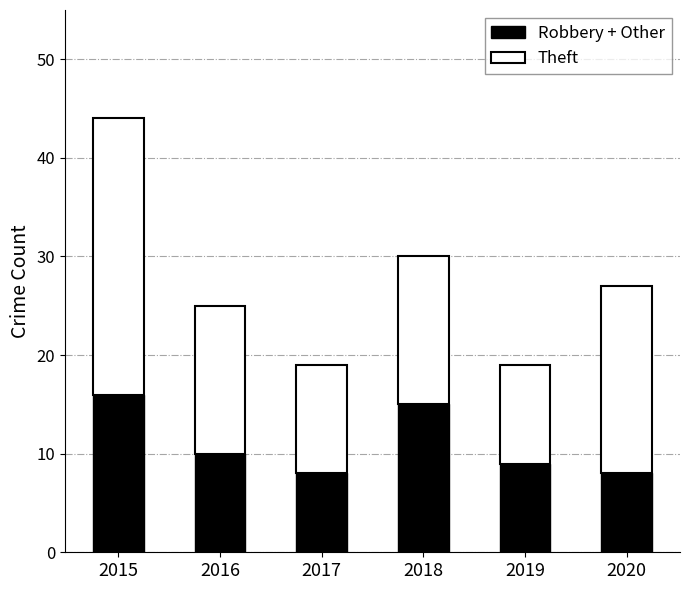

What is the highest value of the Robbery + Other series?

16